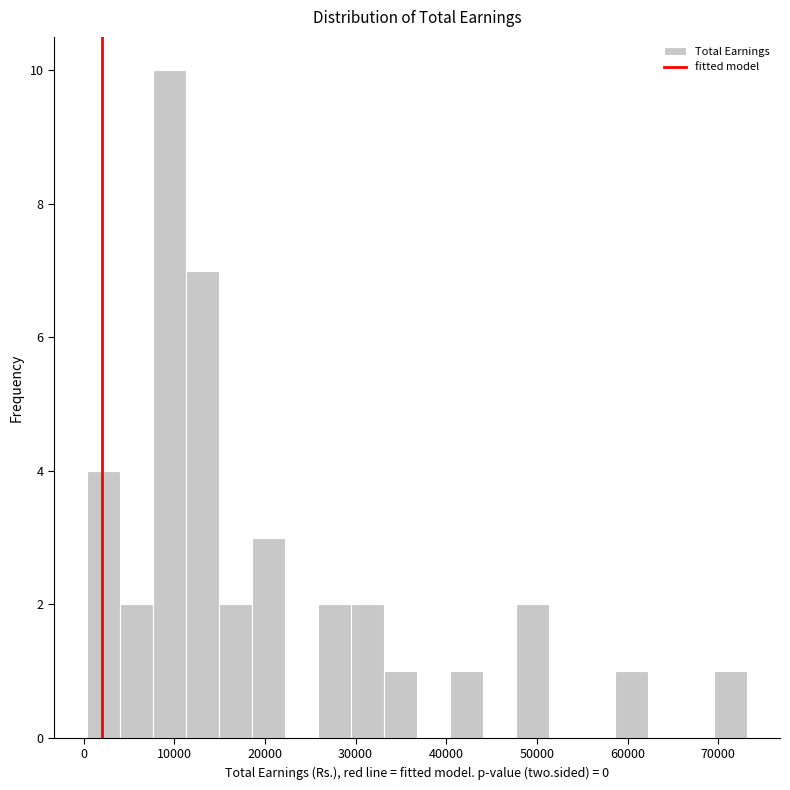

Read against the x-axis, roughly where is the centre of the tallest bar?

9000